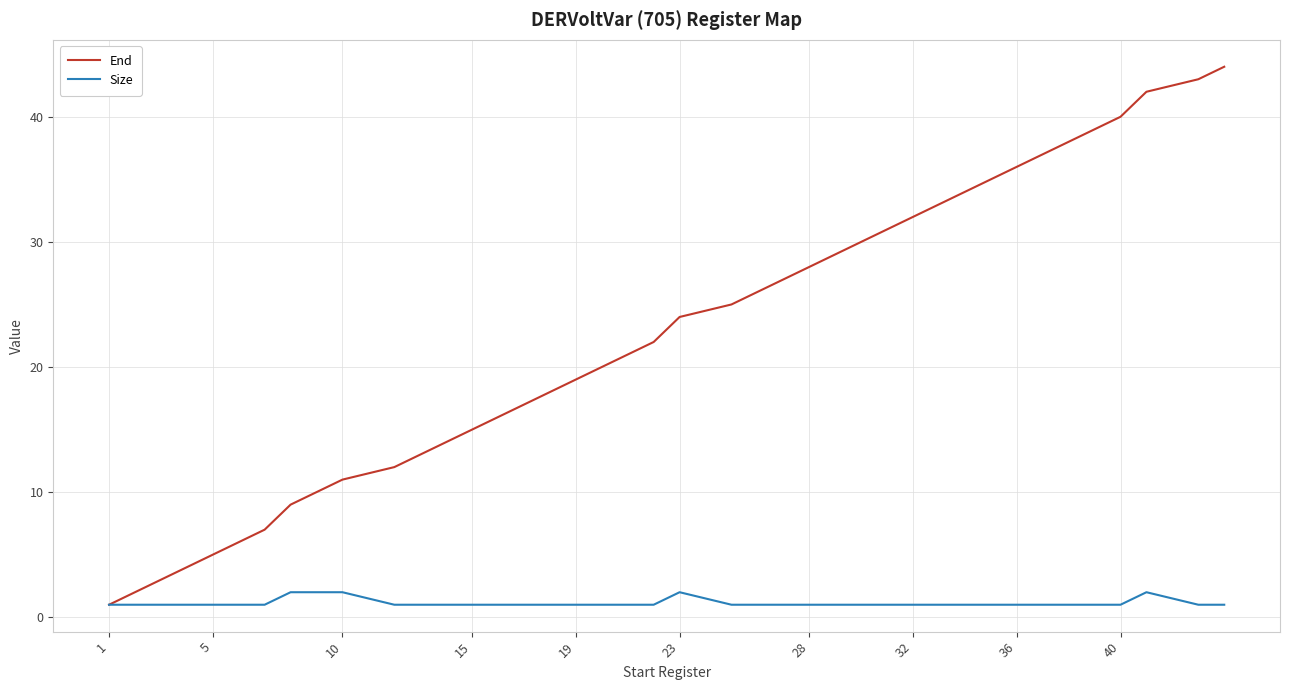

What is the greatest value displayed?

44